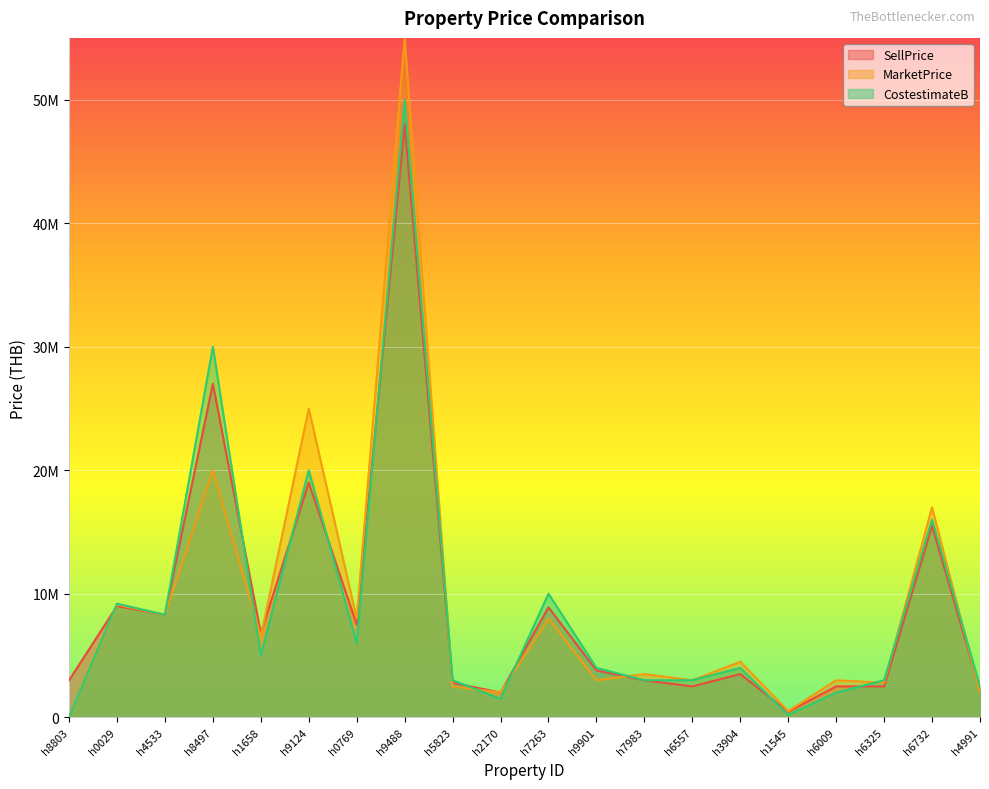

Is the value of CostestimateB at h8497 greater than the value of MarketPrice at h6557?

Yes